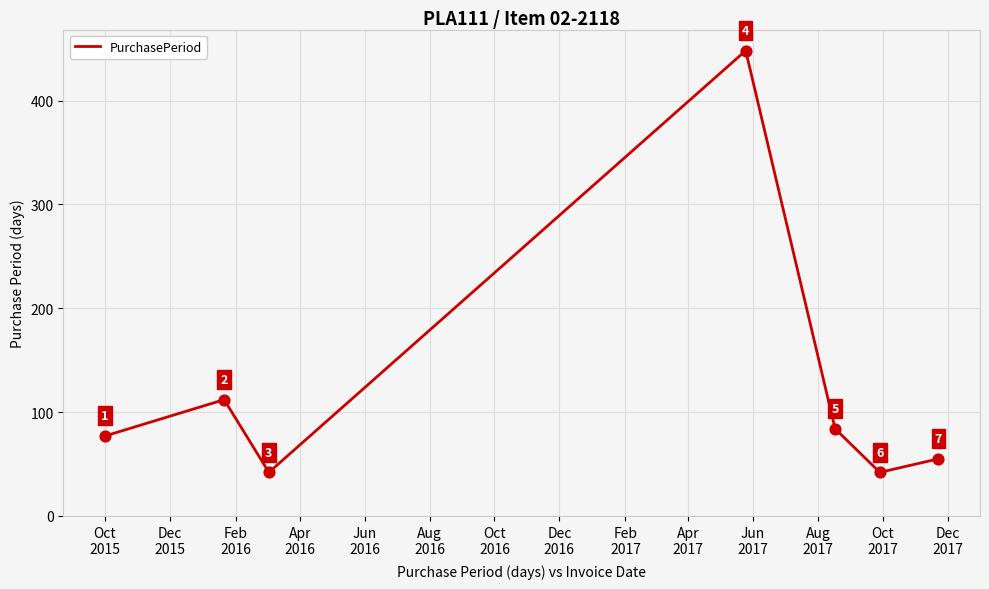

True or false: the data has more than 0 interior local peaks.

True